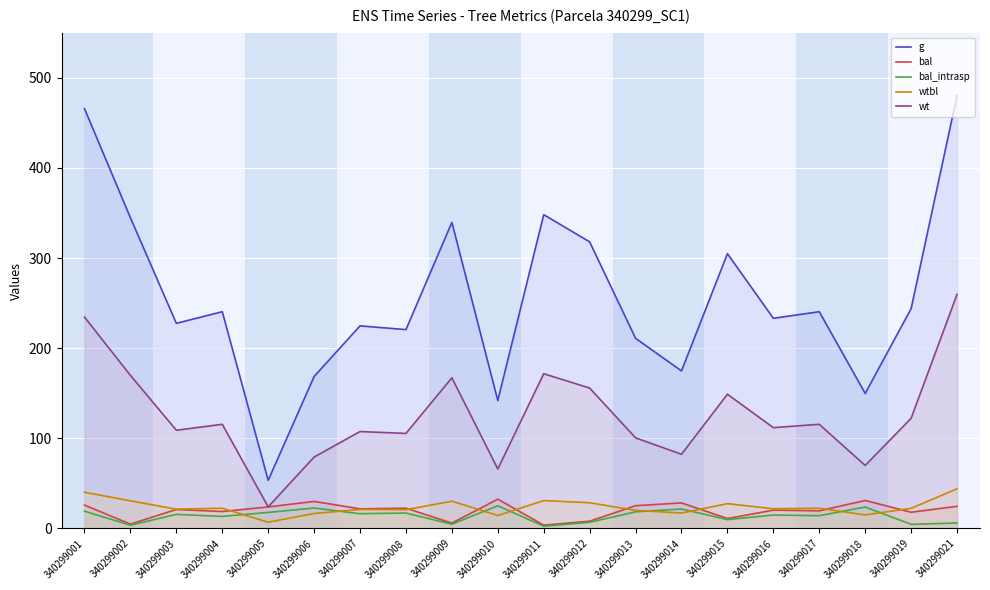

What is the lowest value of the g series?

53.4